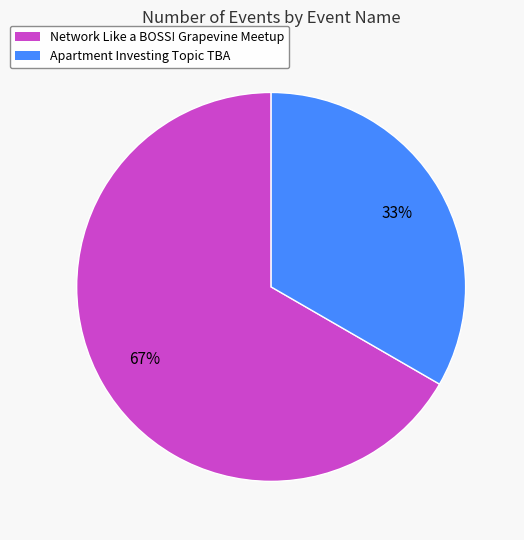

To the nearest percent, what is the combined percentage of Apartment Investing Topic TBA and Network Like a BOSS! Grapevine Meetup?

100%